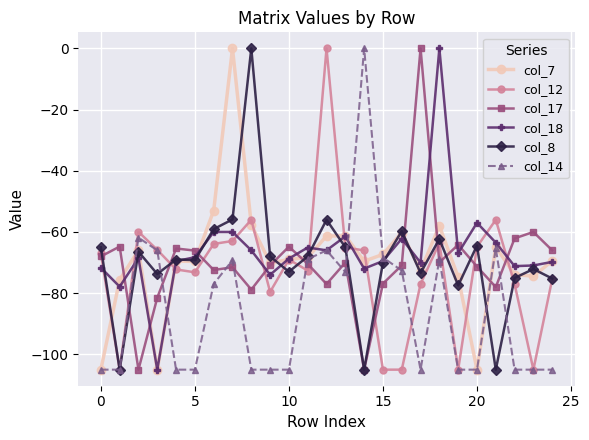

In col_17, how many points are higher than both neighbors (excluding endpoints)?

8